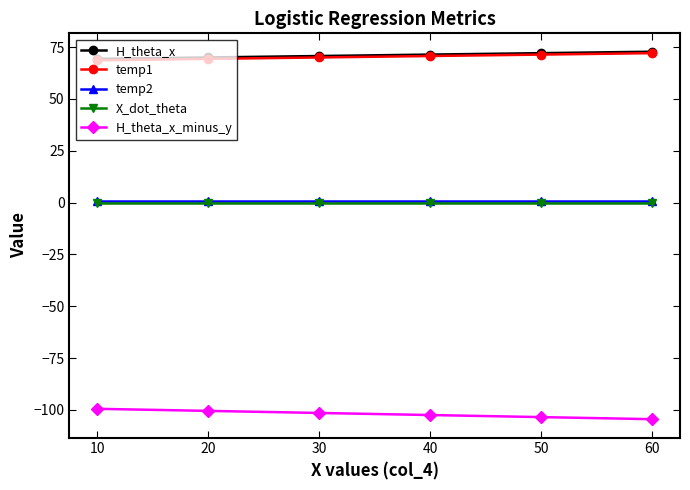

What is the maximum value shown in the chart?

72.8